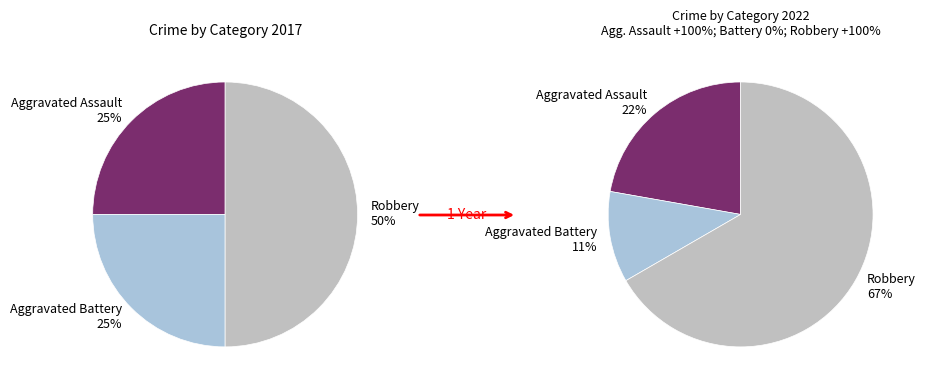

Which slice is the largest?

Robbery